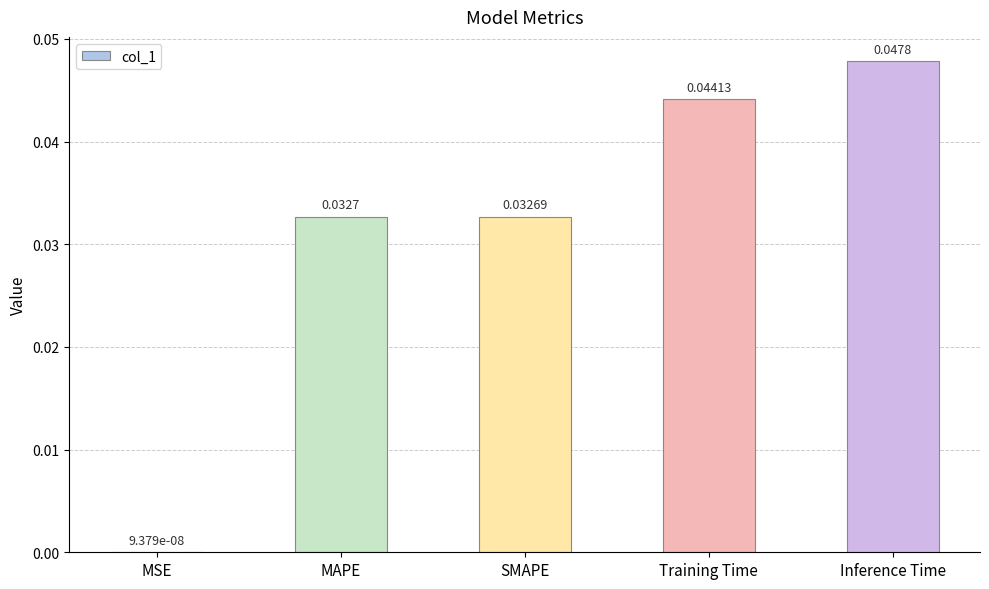

Which label corresponds to the largest value in the chart?

Inference Time